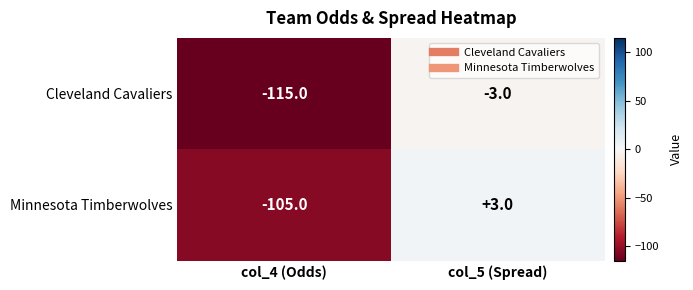

Count the number of data series in this chart.

2